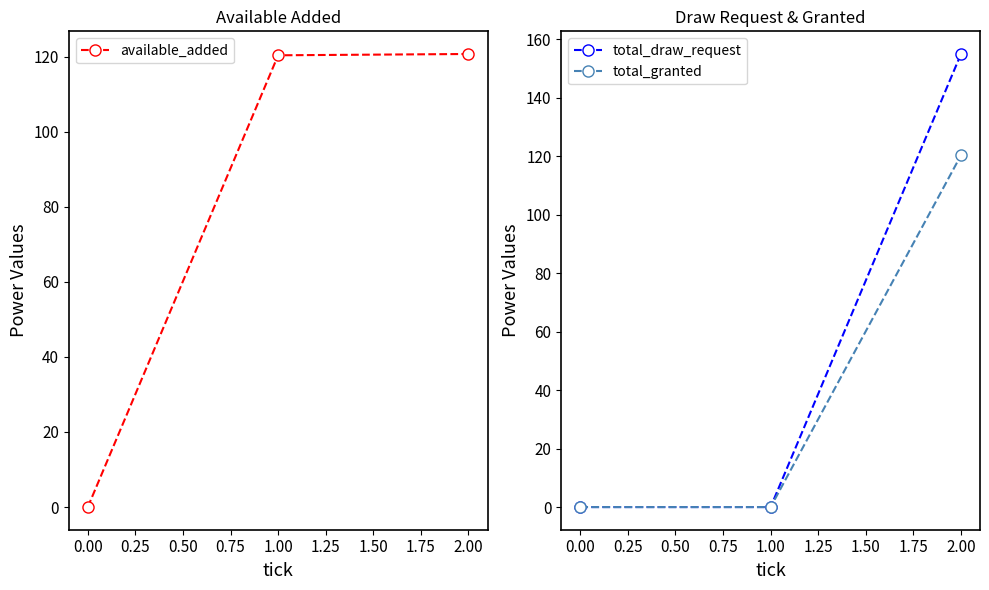

How many series are shown in this chart?

3